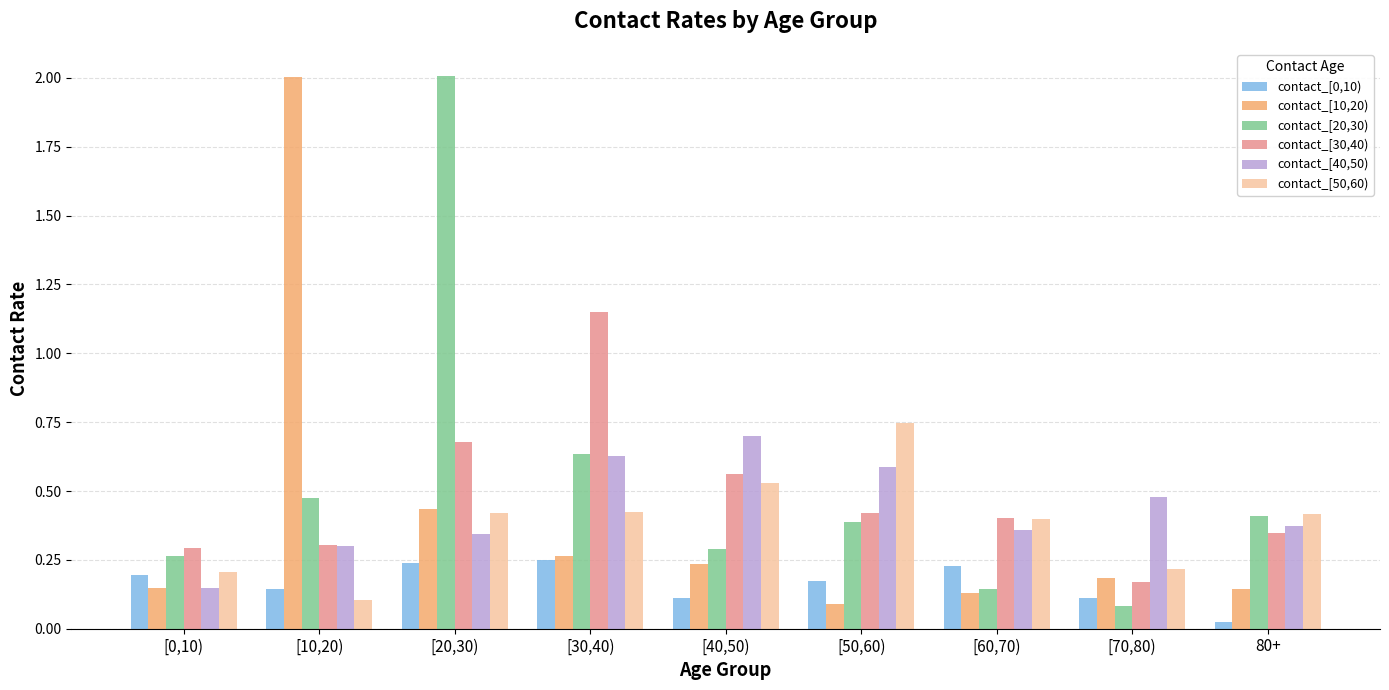

What is the label of the 7th bar from the left?

[60,70)